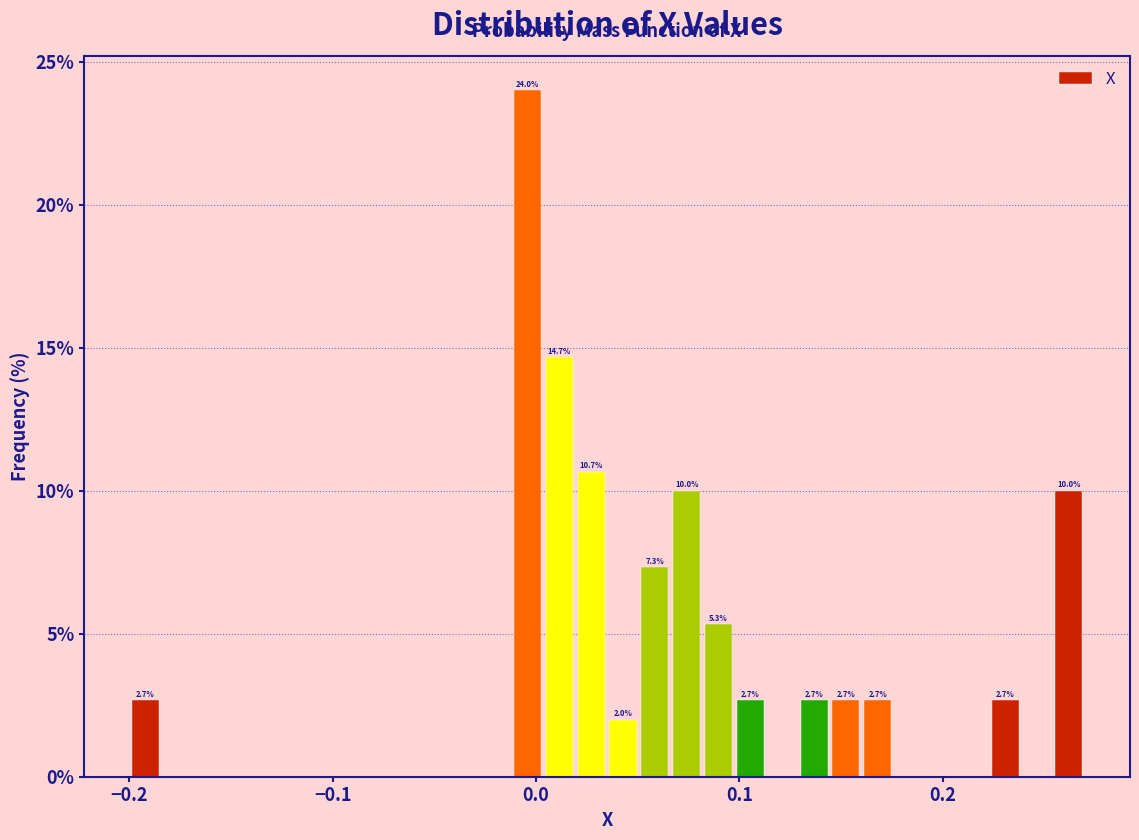

Around what value on the x-axis is the tallest bar? Give the approximate position of its centre, as read against the axis.

0.00